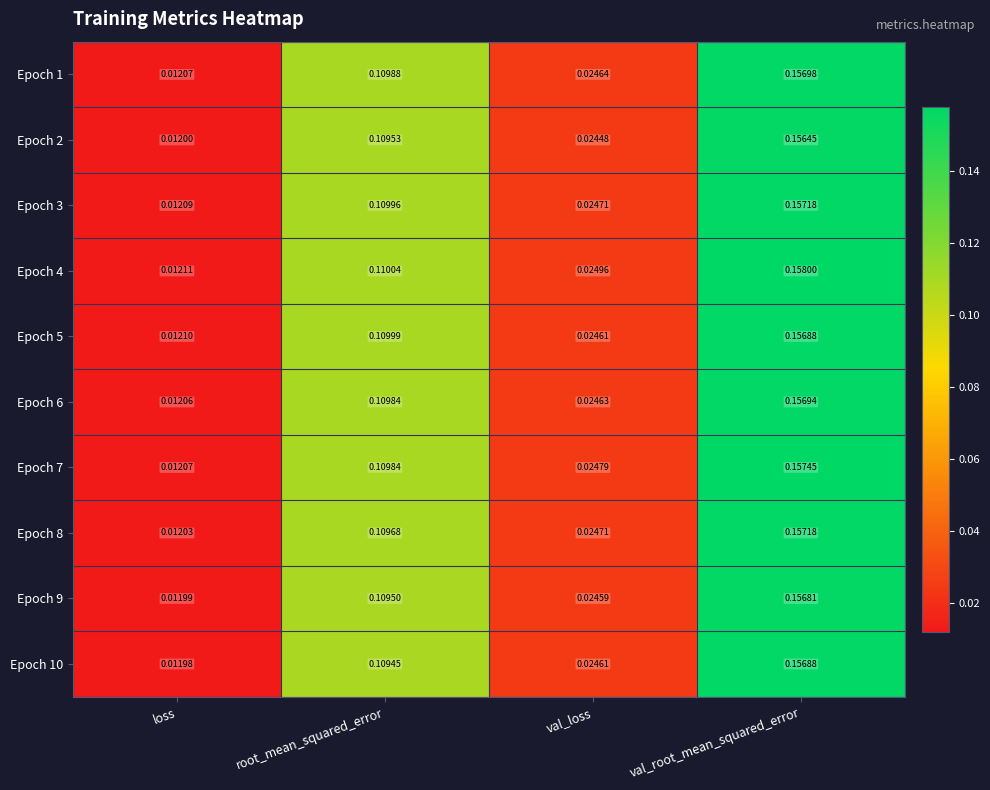

At which category is the sum across all series the highest?

val_root_mean_squared_error